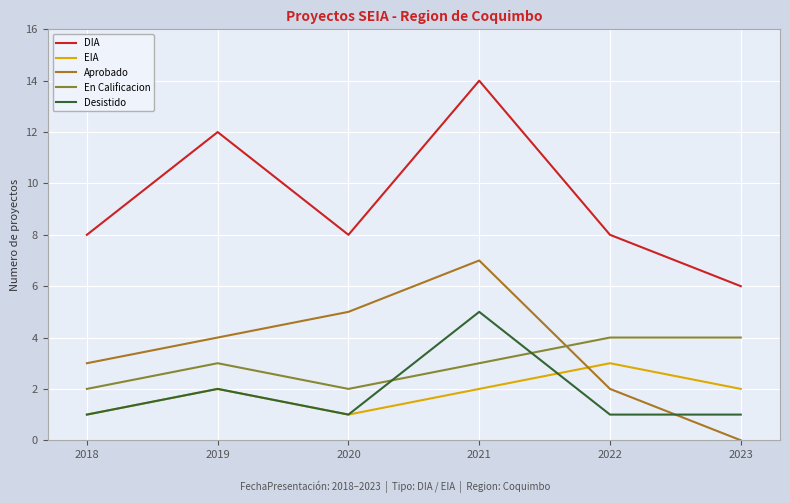

Is this an area chart (filled region under the line)?

No